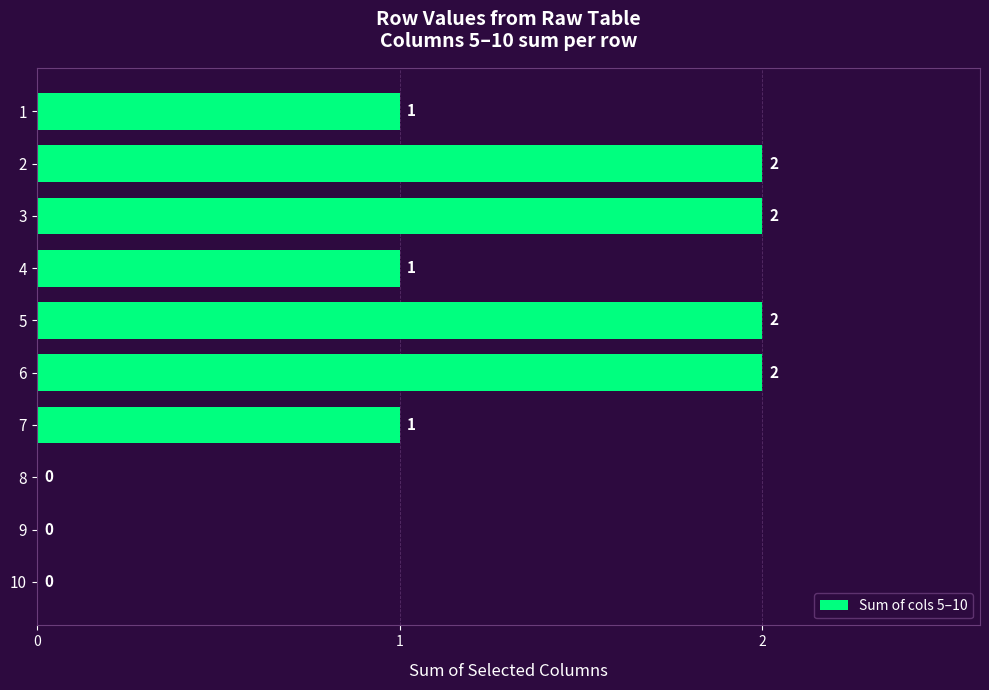

What is the ratio of the value at 2 to the value at 4?

2.0